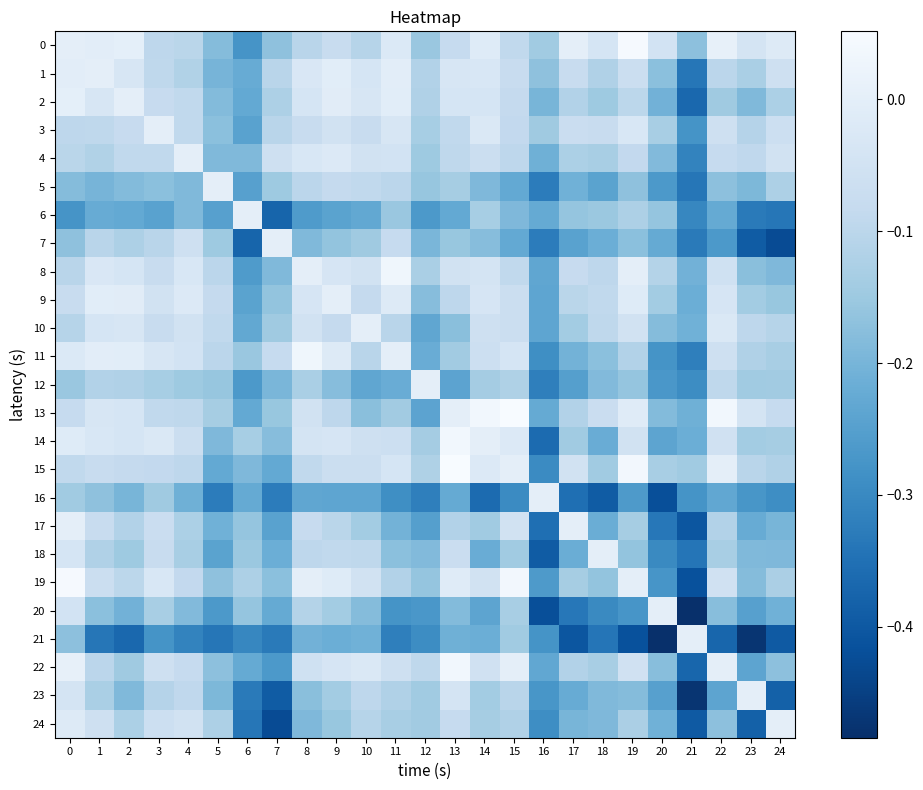

Between 7 and 16, which series saw the biggest shift?

16